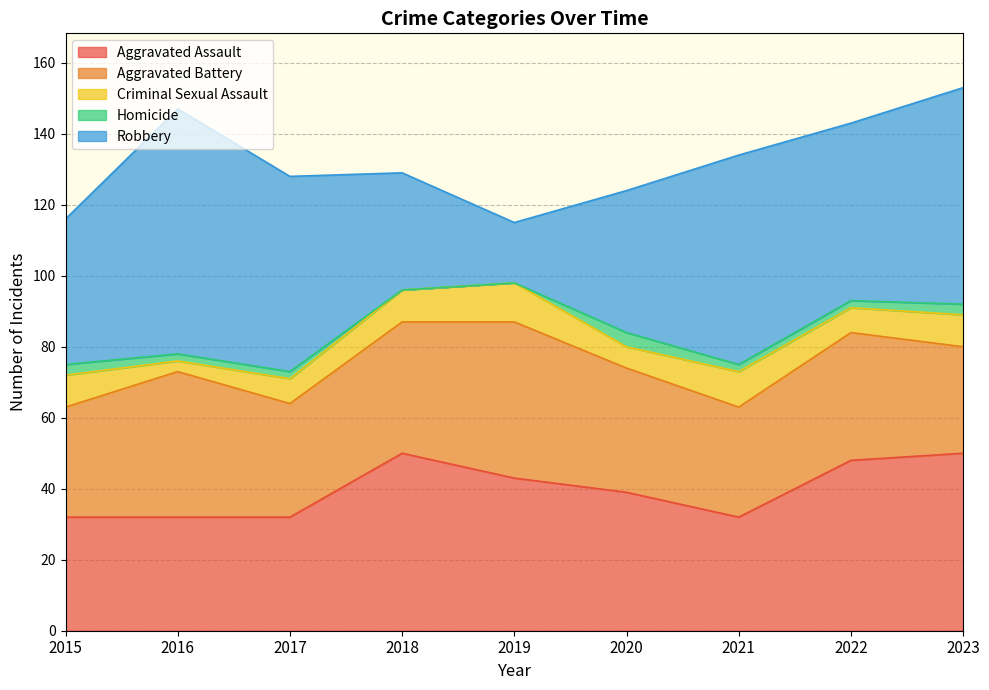

How many values in the Aggravated Assault series exceed 39?

4